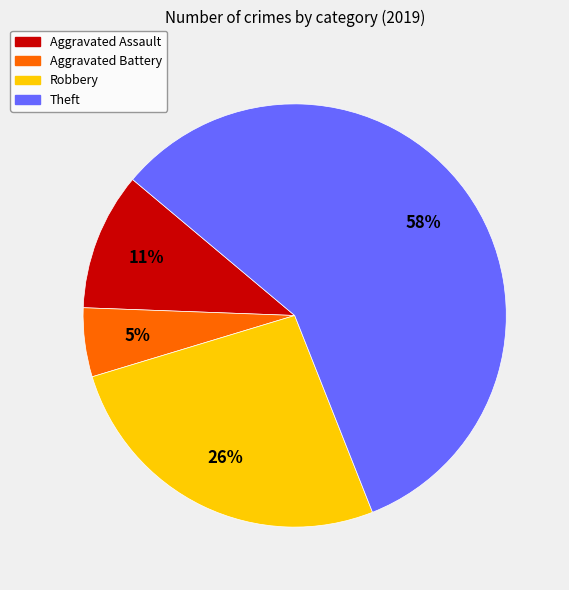

Is the sum of Aggravated Assault and Robbery greater than half?

No